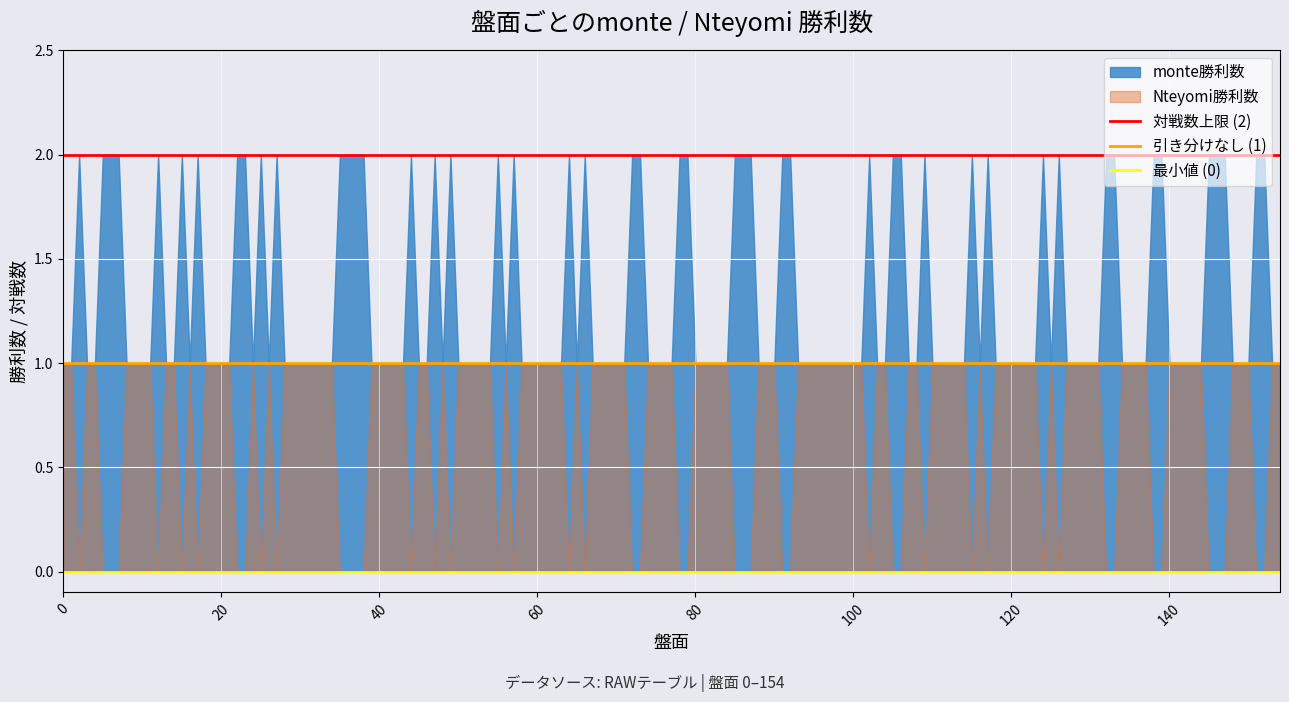

Rank the series by their maximum value, from lowest to highest.

Nteyomi勝利数, monte勝利数